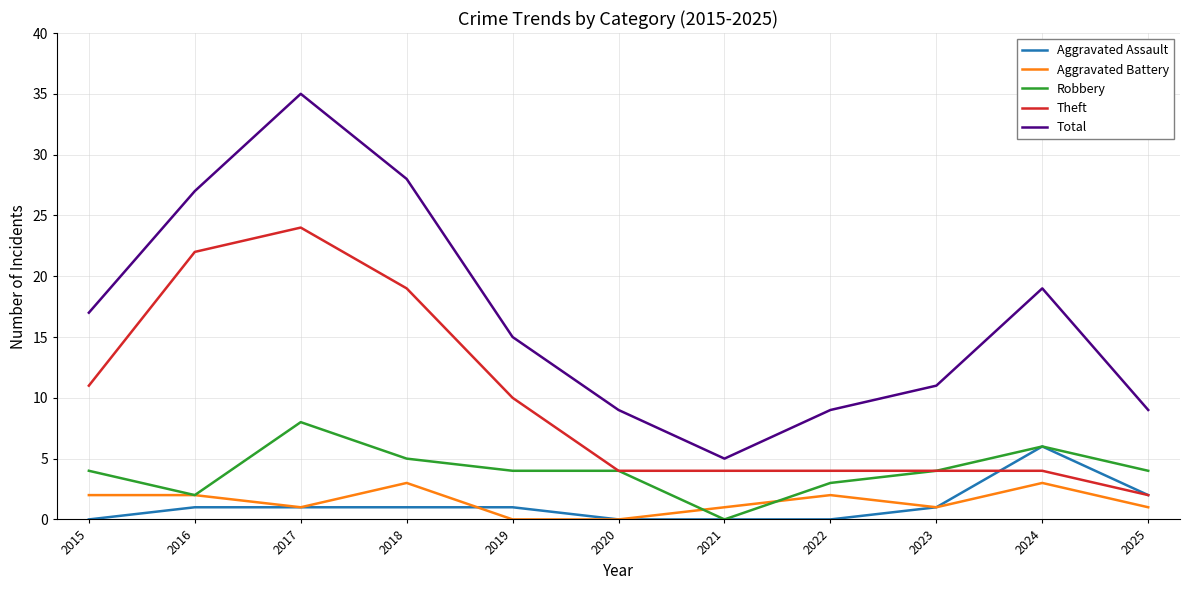

Reading left to right, list all the values displayed in this chart.

Aggravated Assault: 0	1	1	1	1	0	0	0	1	6	2
Aggravated Battery: 2	2	1	3	0	0	1	2	1	3	1
Robbery: 4	2	8	5	4	4	0	3	4	6	4
Theft: 11	22	24	19	10	4	4	4	4	4	2
Total: 17	27	35	28	15	9	5	9	11	19	9